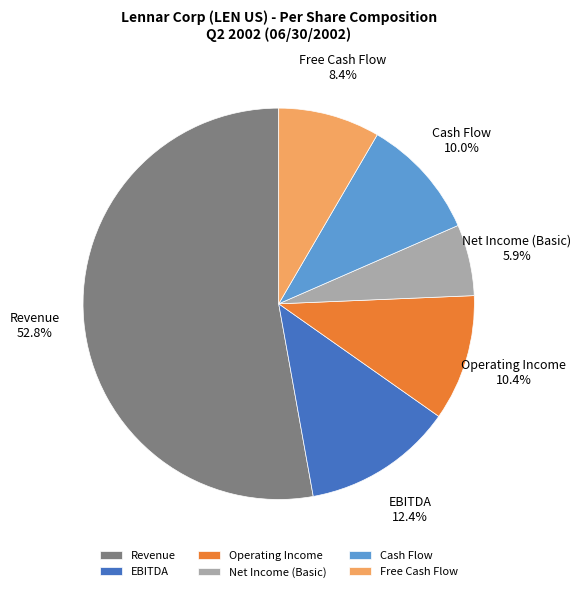

Count the number of slices in the pie.

6